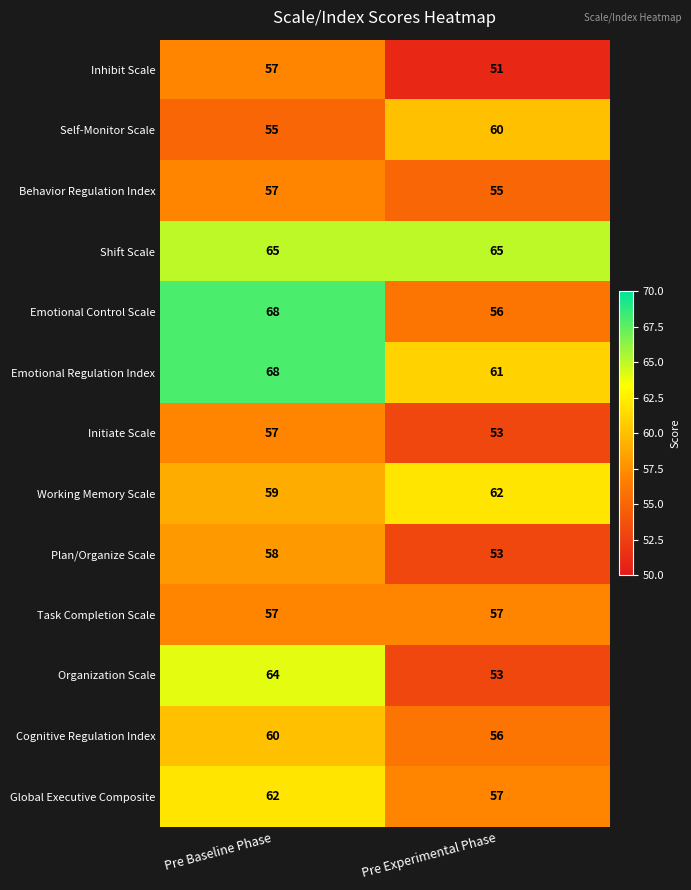

List the labels in order of Behavior Regulation Index value, largest first.

Pre Baseline Phase, Pre Experimental Phase